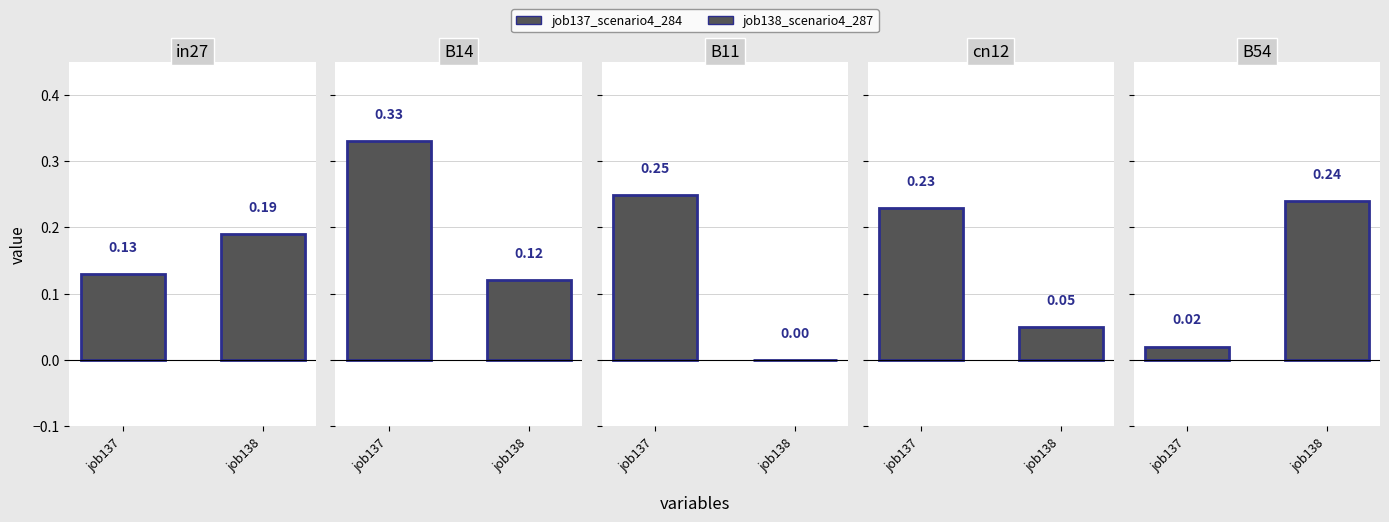

What is the value of the job137_scenario4_284 bar at the 2nd from the left?

0.3